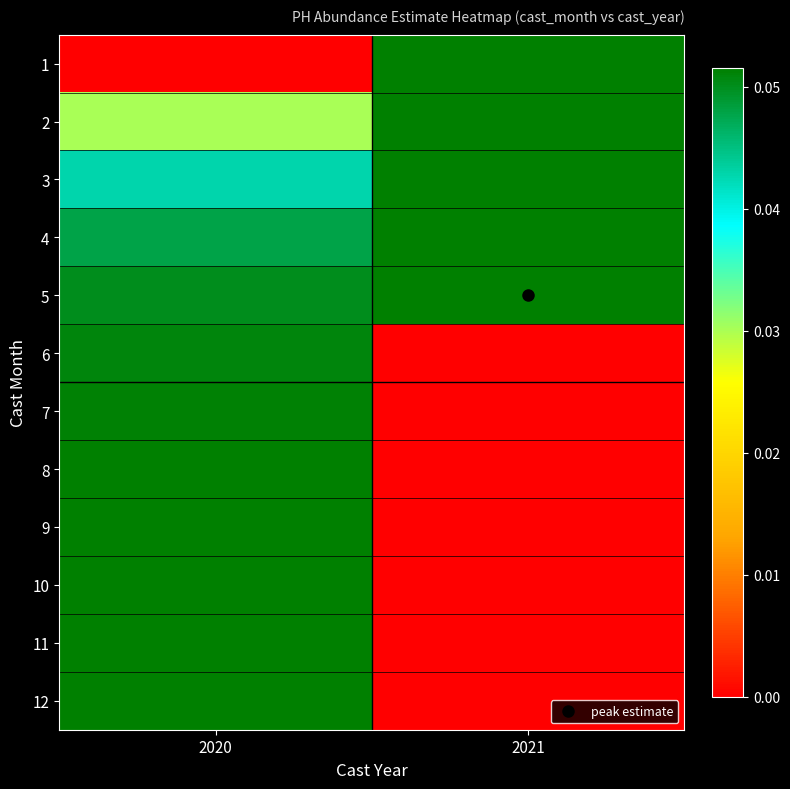

Reading left to right, list all the values displayed in this chart.

1: 2020=0.0	2021=0.1
2: 2020=0.0	2021=0.1
3: 2020=0.0	2021=0.1
4: 2020=0.0	2021=0.1
5: 2020=0.1	2021=0.1
6: 2020=0.1	2021=0.0
7: 2020=0.1	2021=0.0
8: 2020=0.1	2021=0.0
9: 2020=0.1	2021=0.0
10: 2020=0.1	2021=0.0
11: 2020=0.1	2021=0.0
12: 2020=0.1	2021=0.0